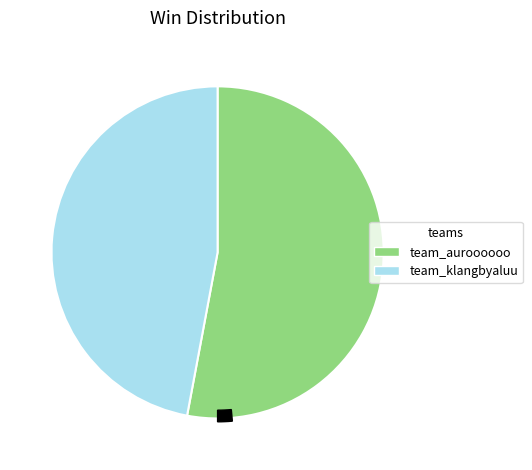

What percentage is the team_klangbyaluu slice, to the nearest percent?

47%